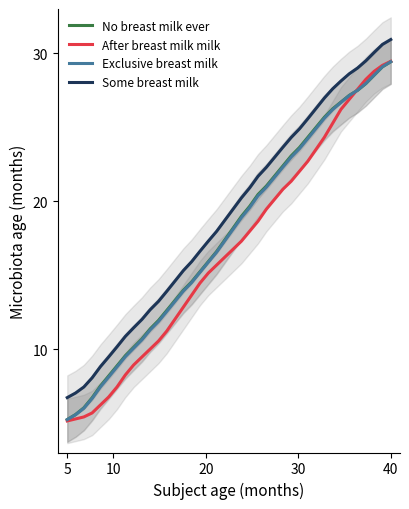

True or false: Some breast milk and No breast milk ever intersect in this chart.

False